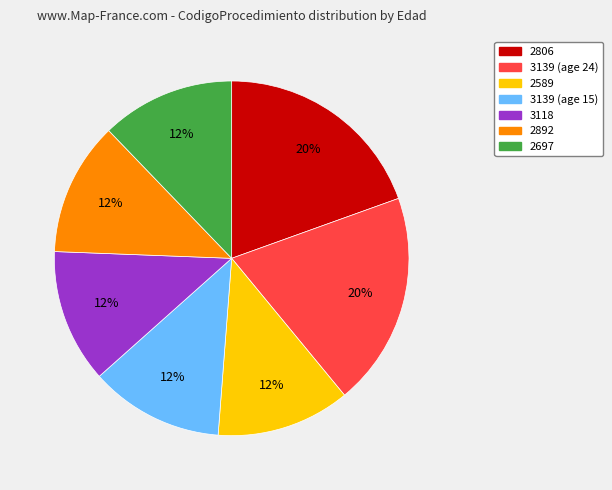

To the nearest percent, what is the average slice percentage?

14%